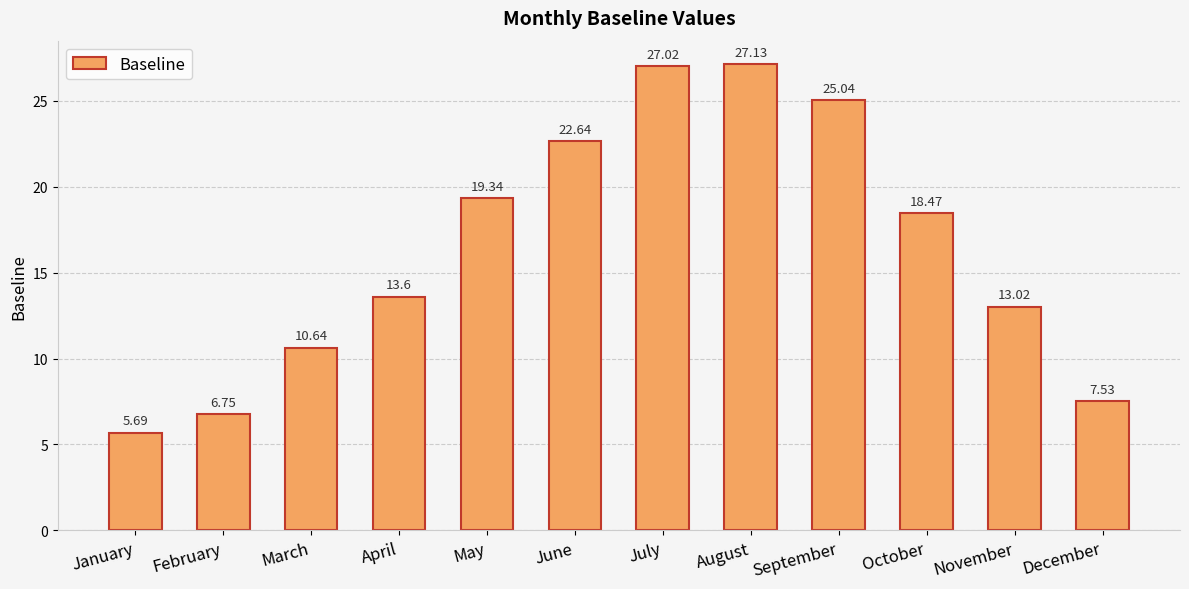

What is the difference between the maximum and second lowest values?

20.4